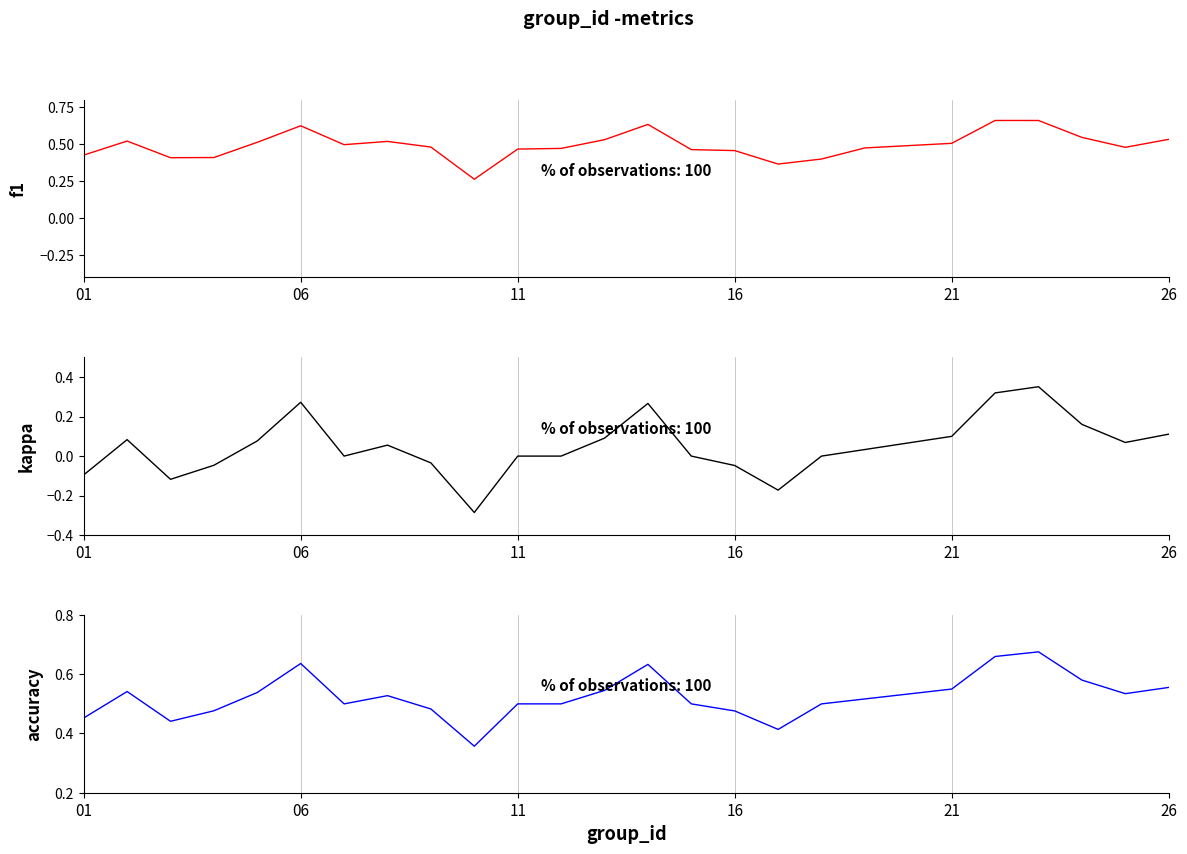

True or false: accuracy and kappa intersect in this chart.

False